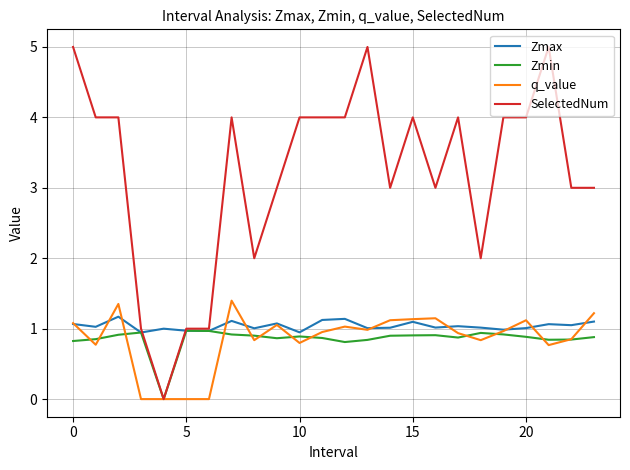

Which series has the largest range (max minus min)?

SelectedNum